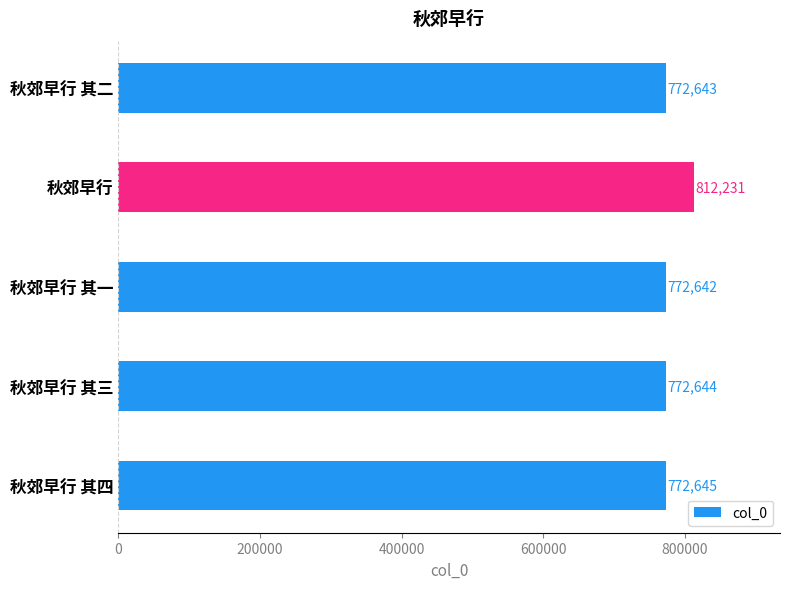

Reading top to bottom, extract all data points from this chart.

秋郊早行 其二=772643	秋郊早行=812231	秋郊早行 其一=772642	秋郊早行 其三=772644	秋郊早行 其四=772645